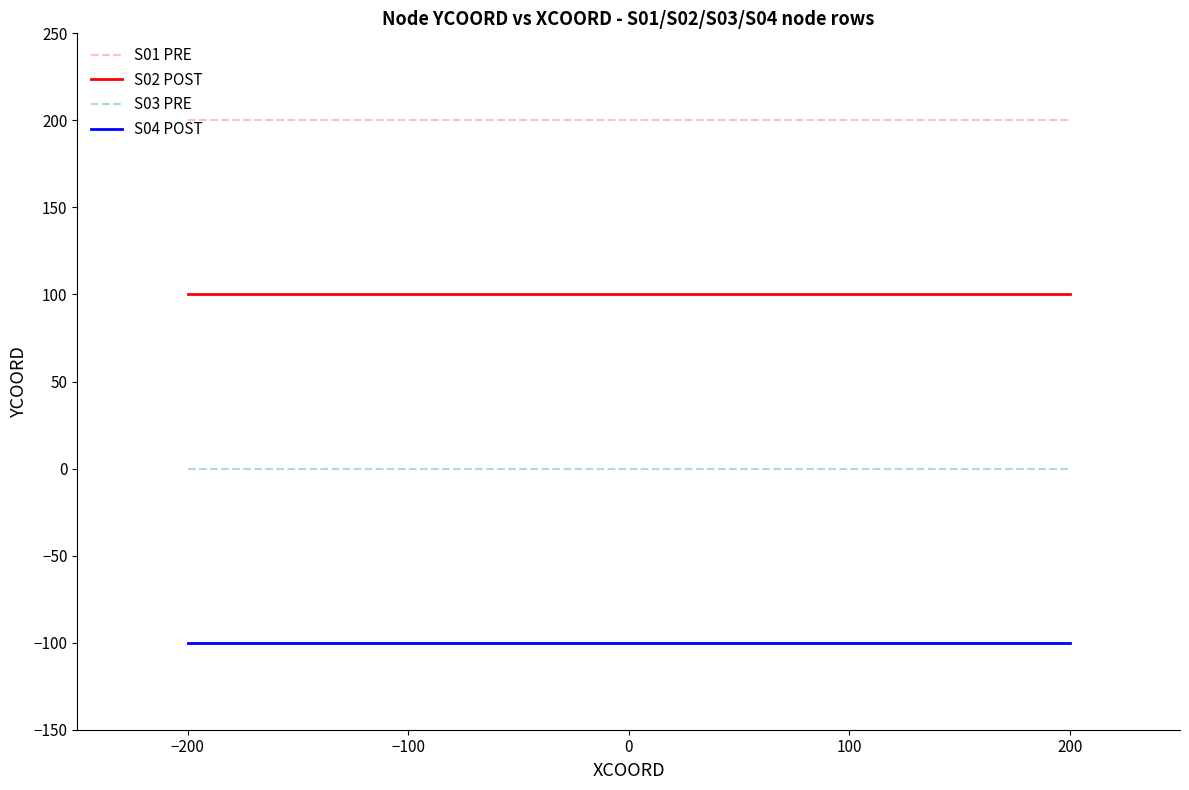

True or false: S04 POST and S03 PRE intersect in this chart.

False